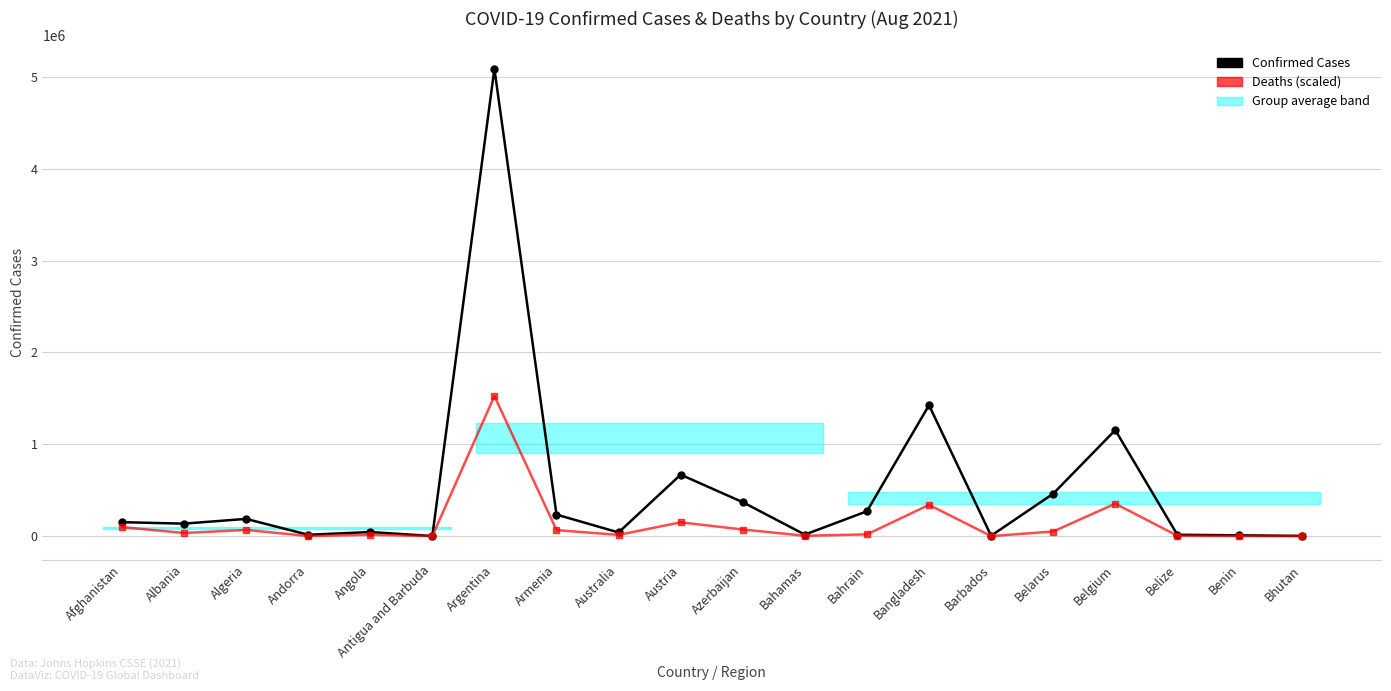

At which label is Deaths (scaled) closest to 763261?

Belgium